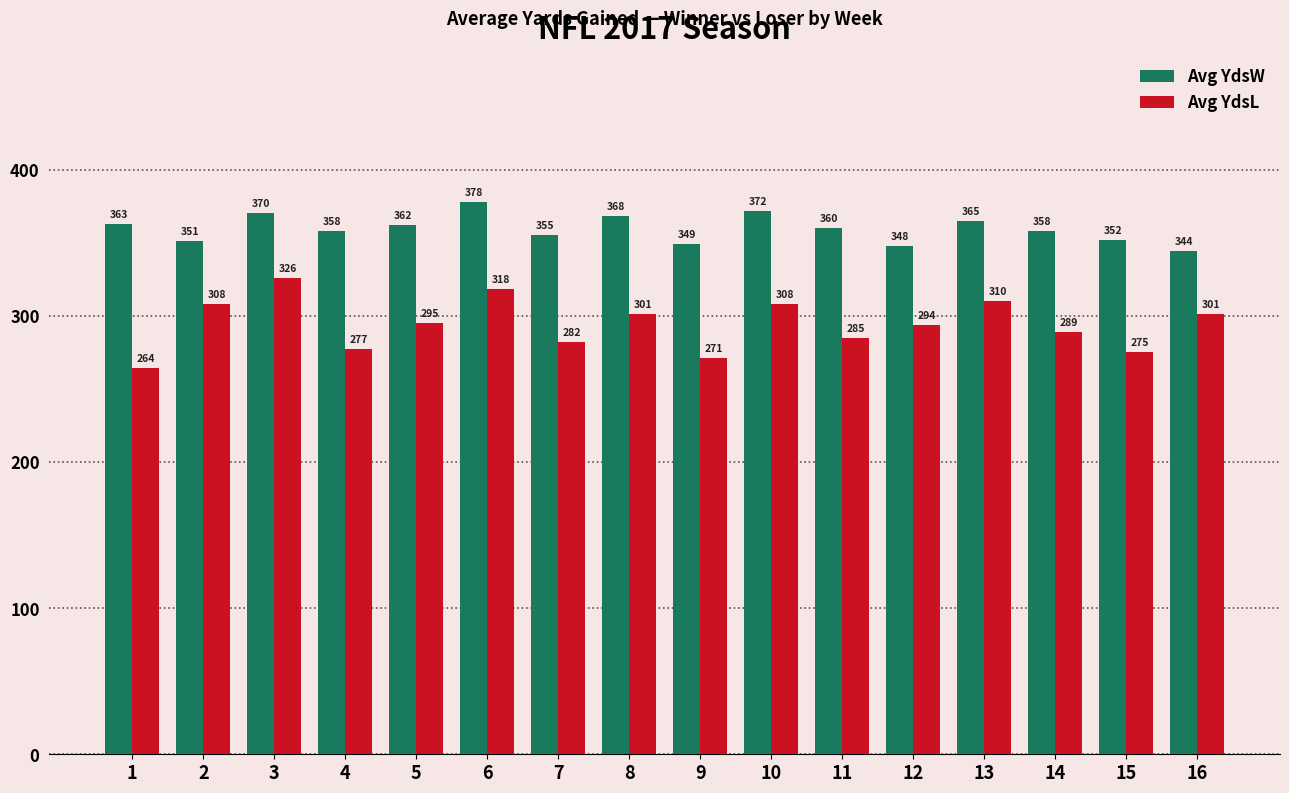

The Avg YdsW series shows 358 at 4. True or false?

True